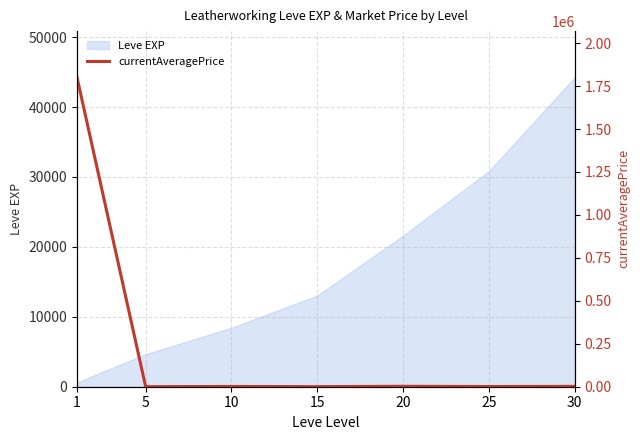

At which category does the chart reach its minimum across all series?

5